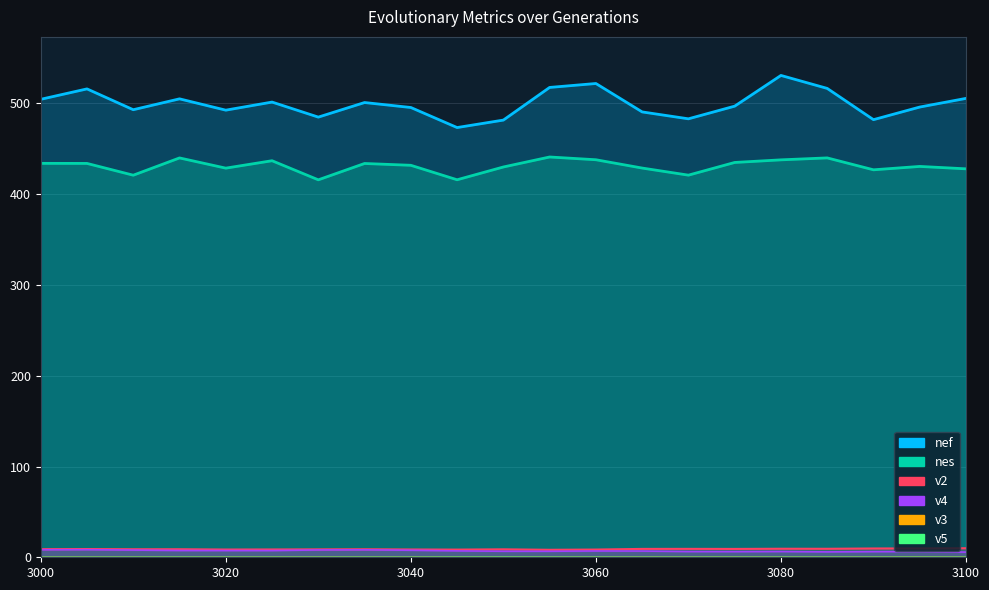

Which series changed the most between 3010 and 3050?

nef